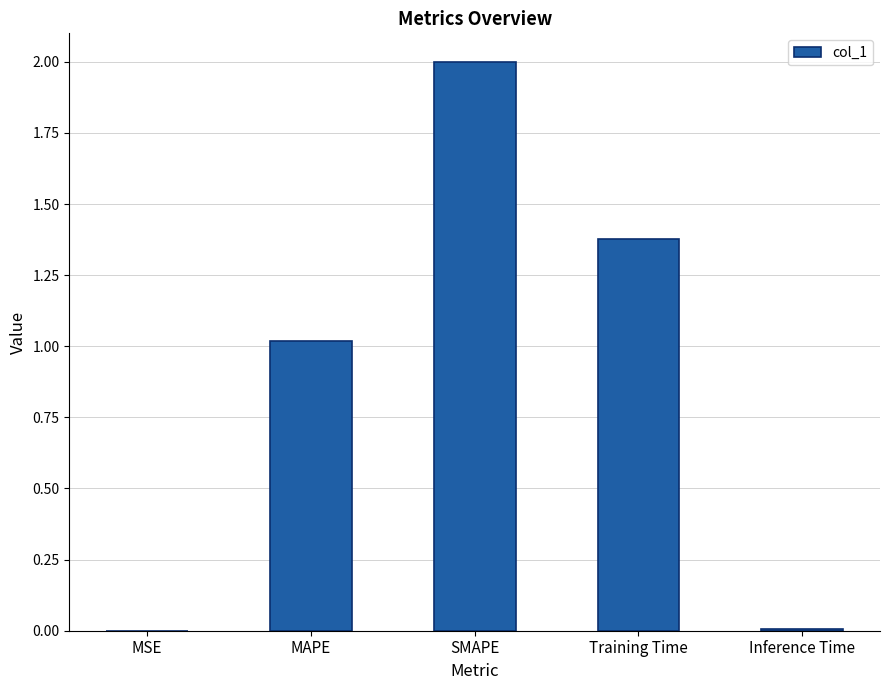

What is the greatest value displayed?

2.0